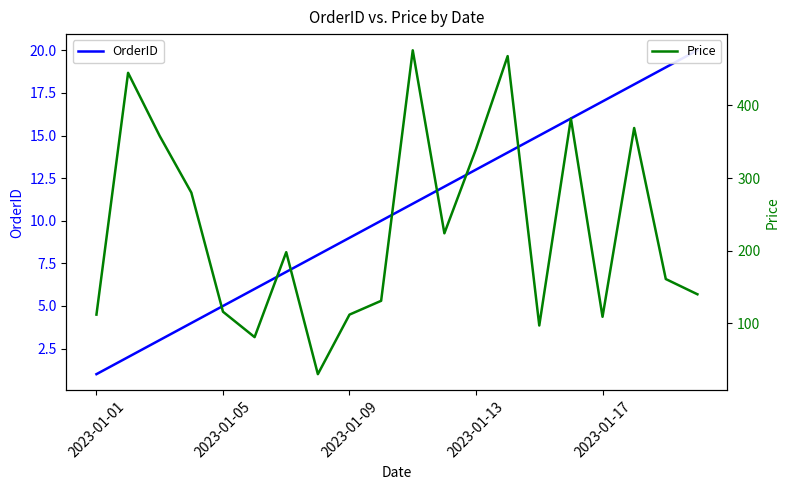

Is this an area chart (filled region under the line)?

No